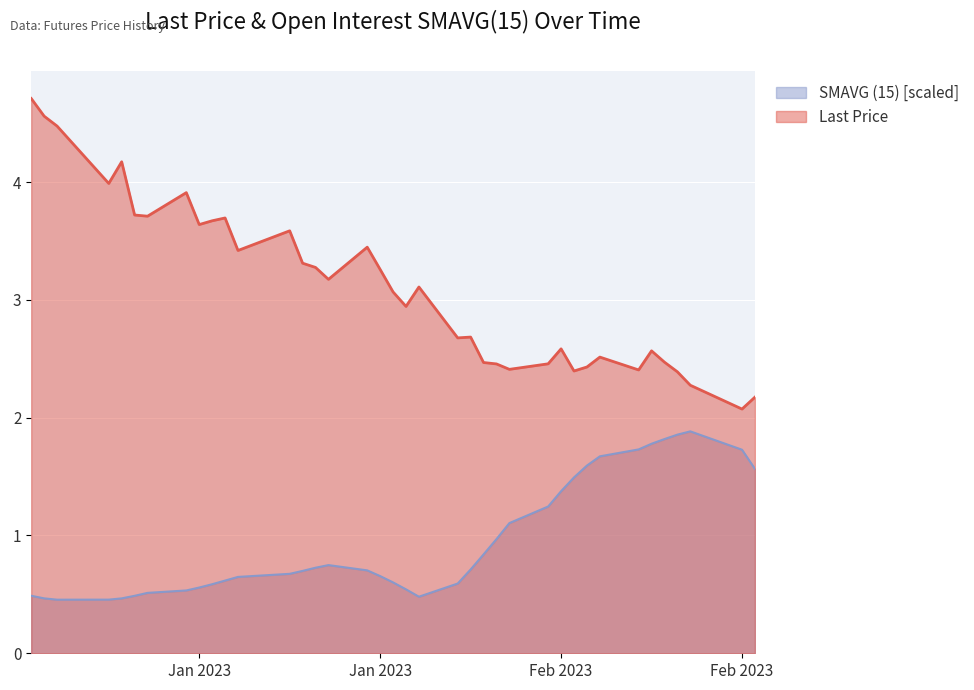

What is the sum of all Last Price values?

118.3